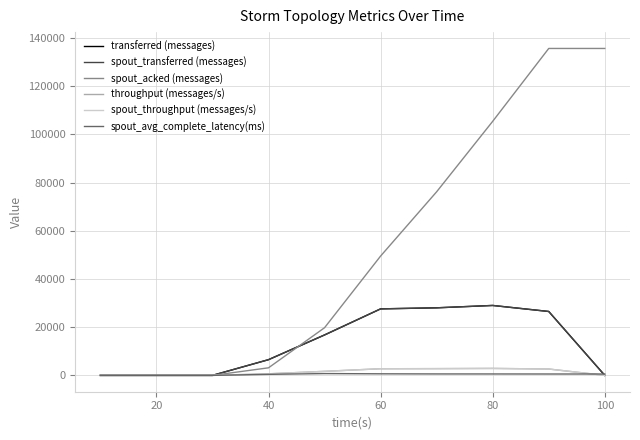

What is the maximum value for spout_transferred (messages)?

29020.0